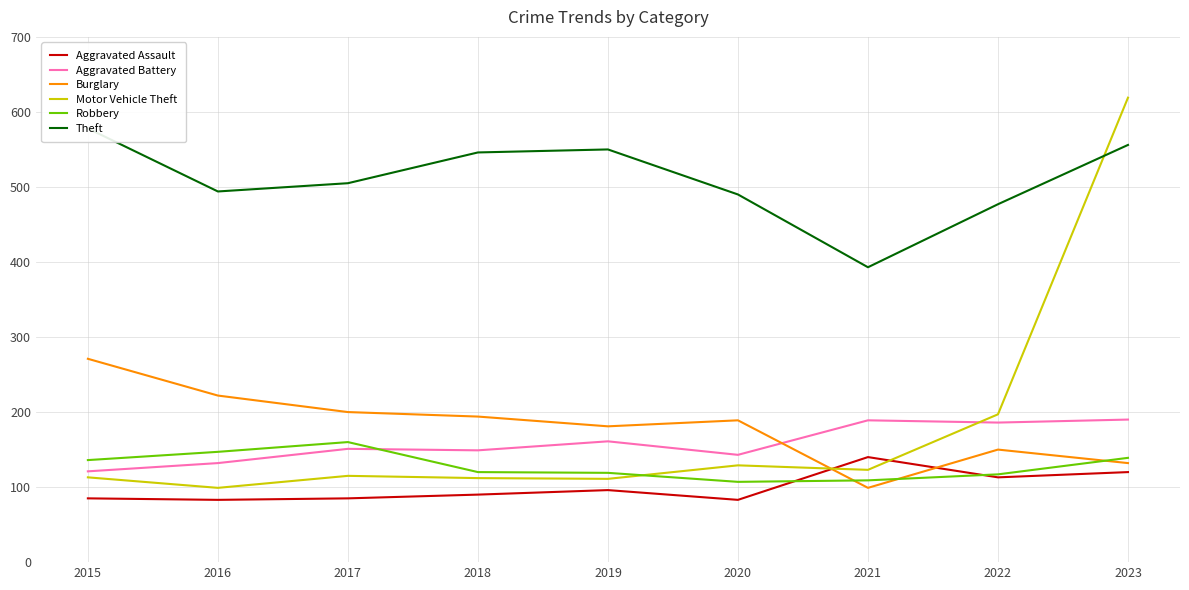

What is the difference between the maximum and minimum values in the Theft series?

185